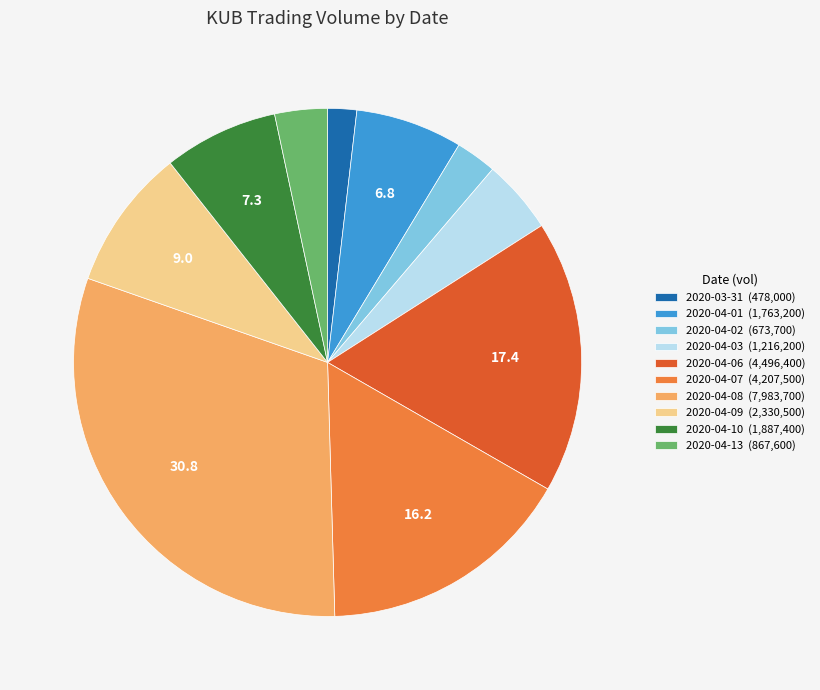

Combined, do 2020-04-10 (1,887,400) and 2020-04-02 (673,700) account for over 50%?

No